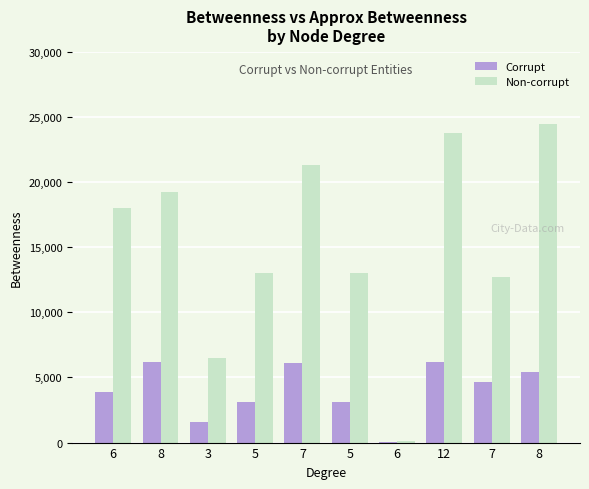

What are all the series names shown in the legend?

Corrupt, Non-corrupt